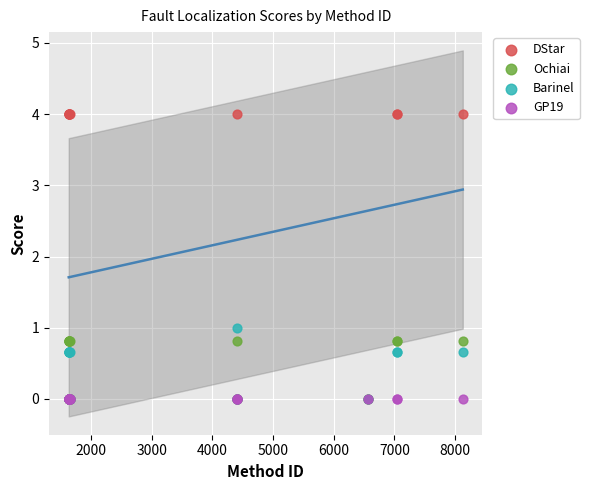

Across all series, what Y value is closest to 2?

1.0